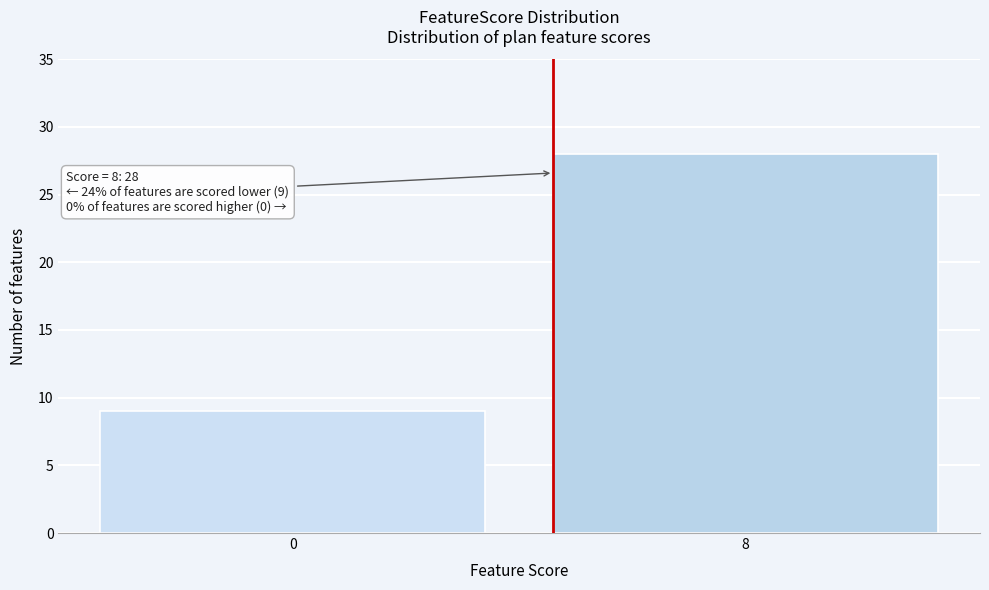

Reading right to left, what are all the values shown in this chart?

8=28	0=9